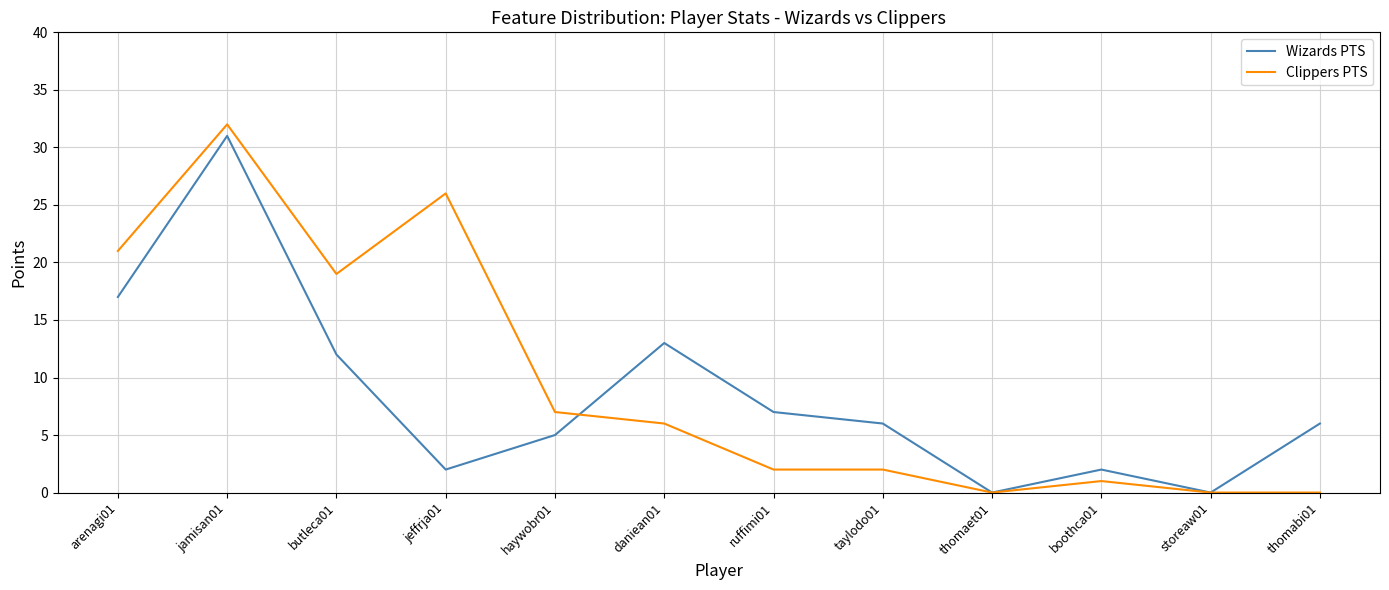

Which series changed the most between butleca01 and thomaet01?

Clippers PTS